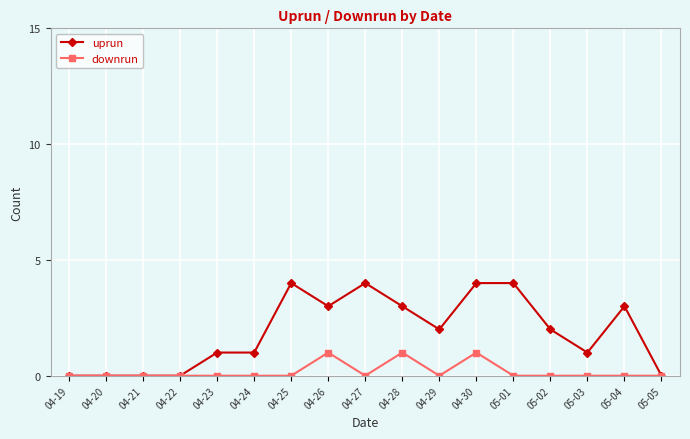

Reading right to left, list all the values displayed in this chart.

uprun: 0	3	1	2	4	4	2	3	4	3	4	1	1	0	0	0	0
downrun: 0	0	0	0	0	1	0	1	0	1	0	0	0	0	0	0	0